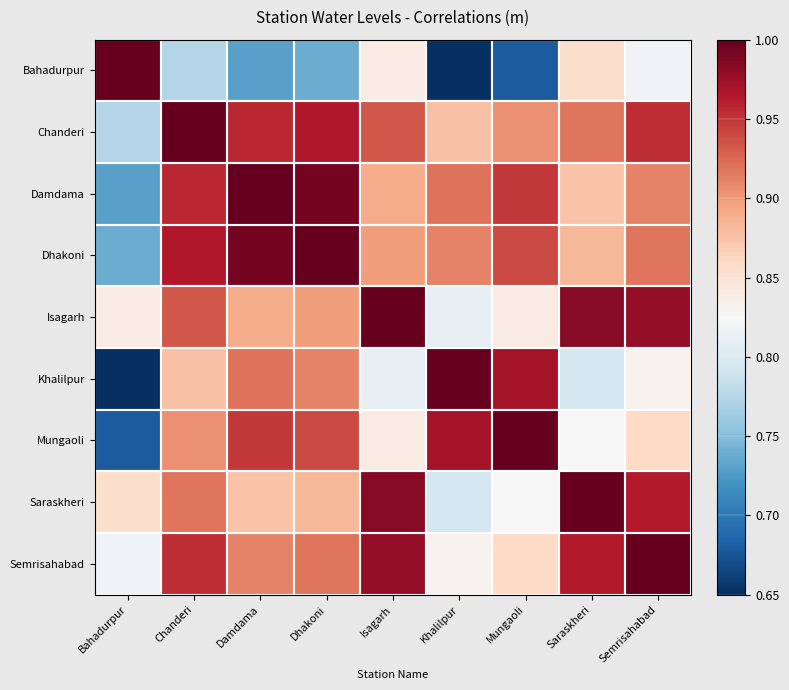

At how many categories does at least one series exceed 0?

9